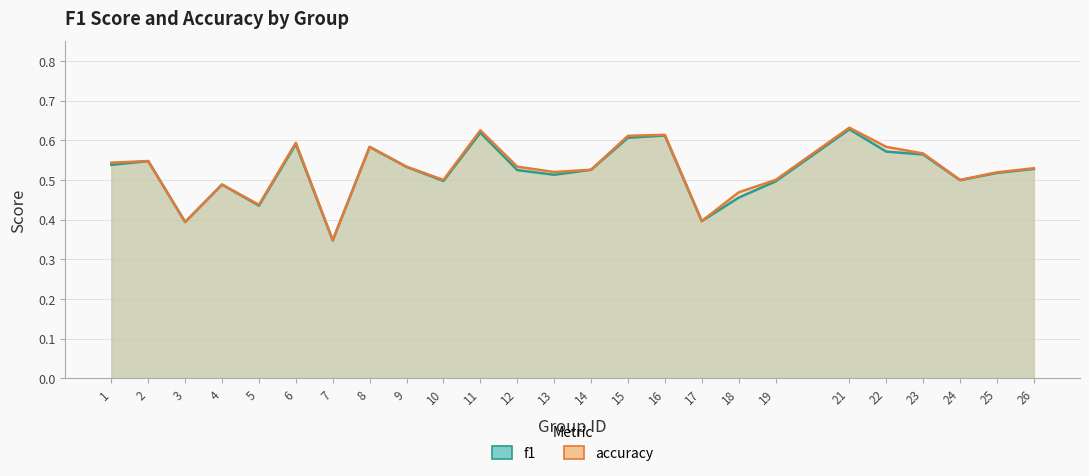

Between 19 and 5, which is larger?

19